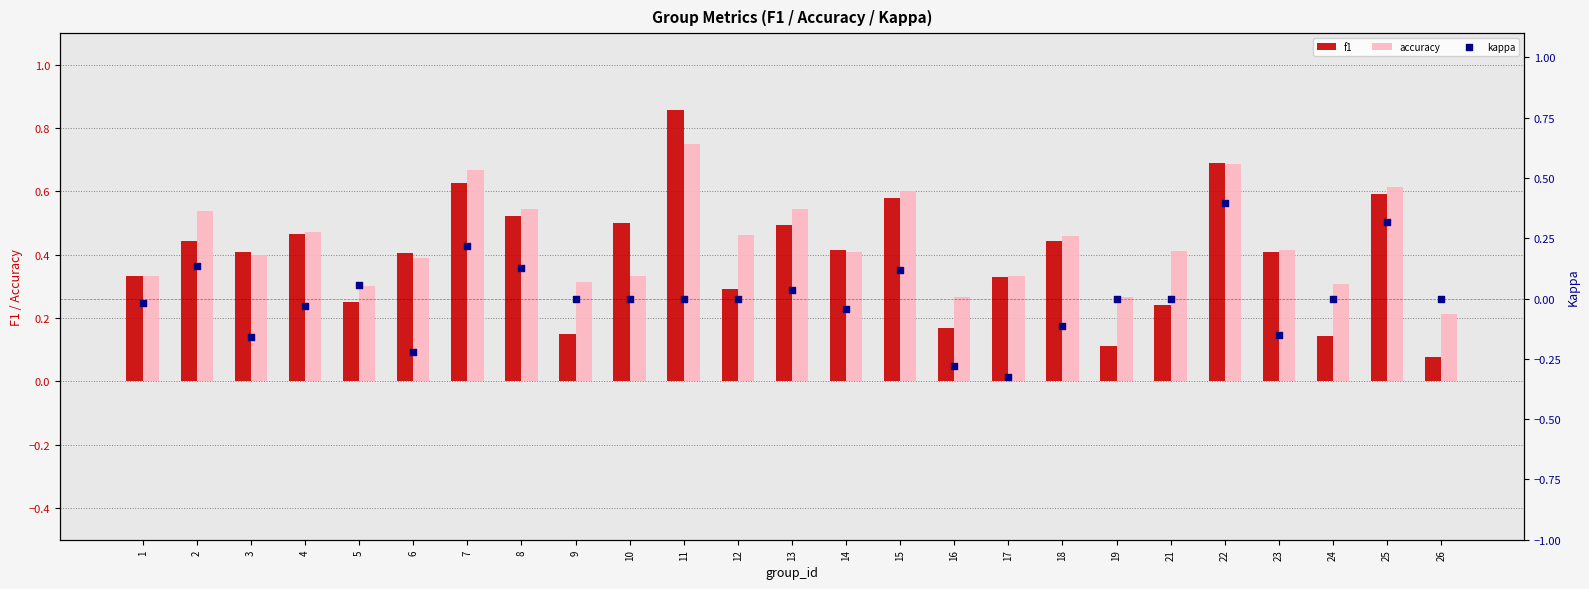

Which series reaches the minimum Y coordinate?

kappa